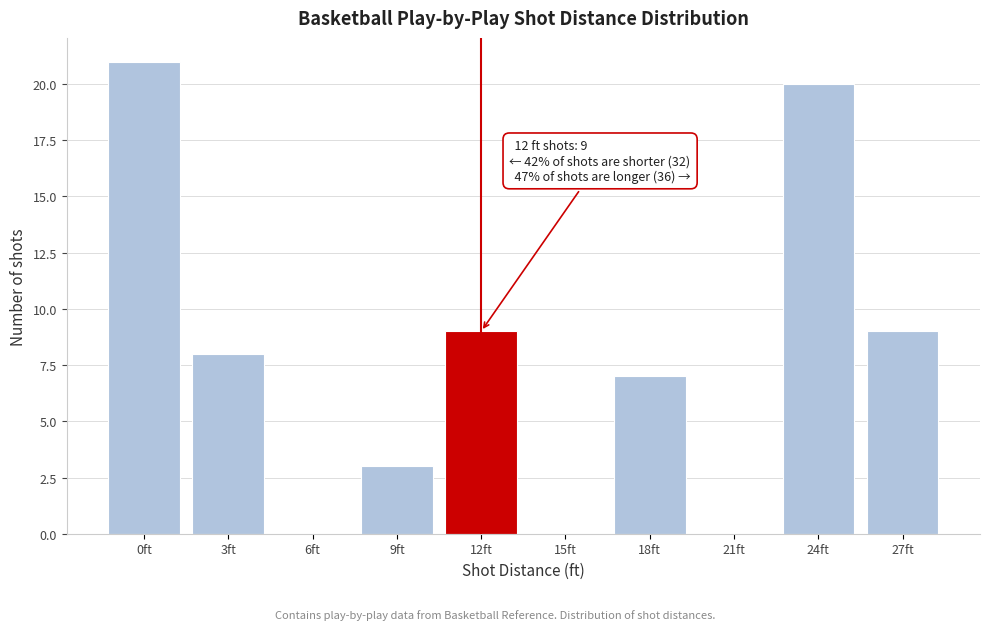

Reading right to left, extract all data points from this chart.

27ft=9	24ft=20	21ft=0	18ft=7	15ft=0	12ft=9	9ft=3	6ft=0	3ft=8	0ft=21